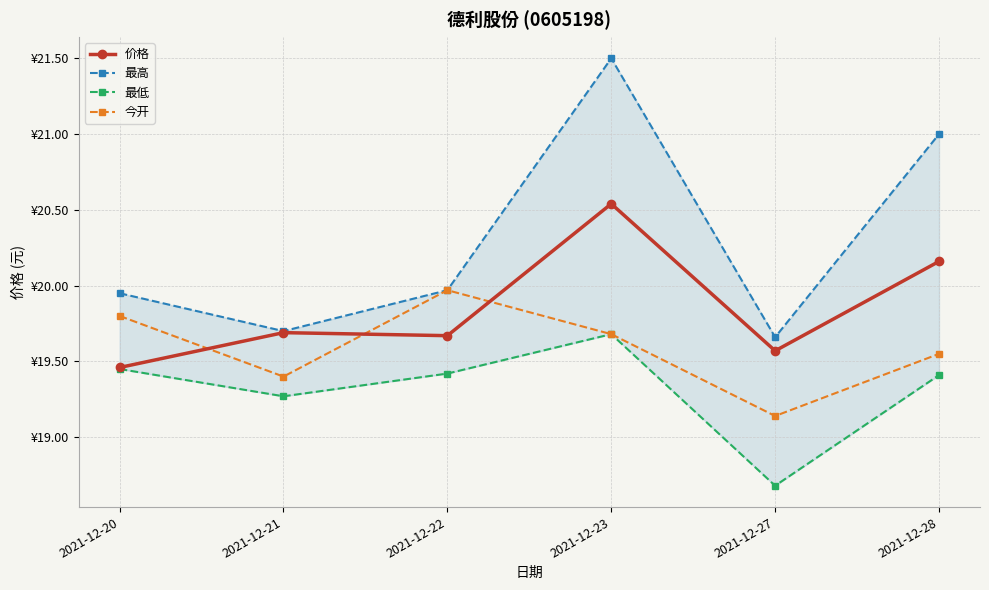

Does the chart have visible grid lines?

Yes